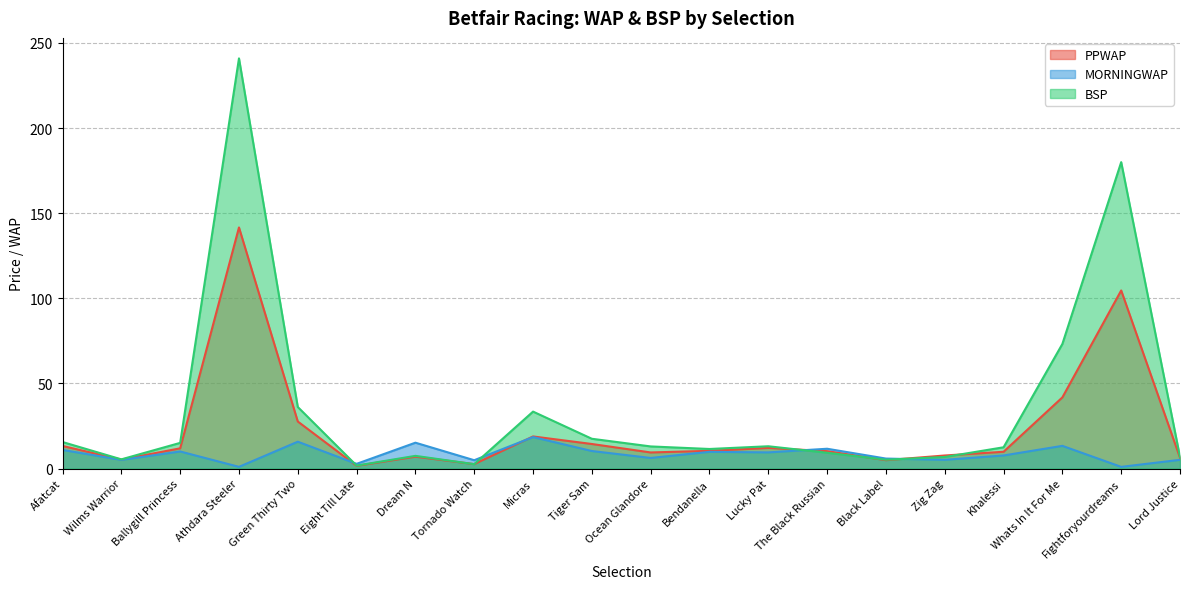

Which label corresponds to the smallest value in the chart?

Athdara Steeler